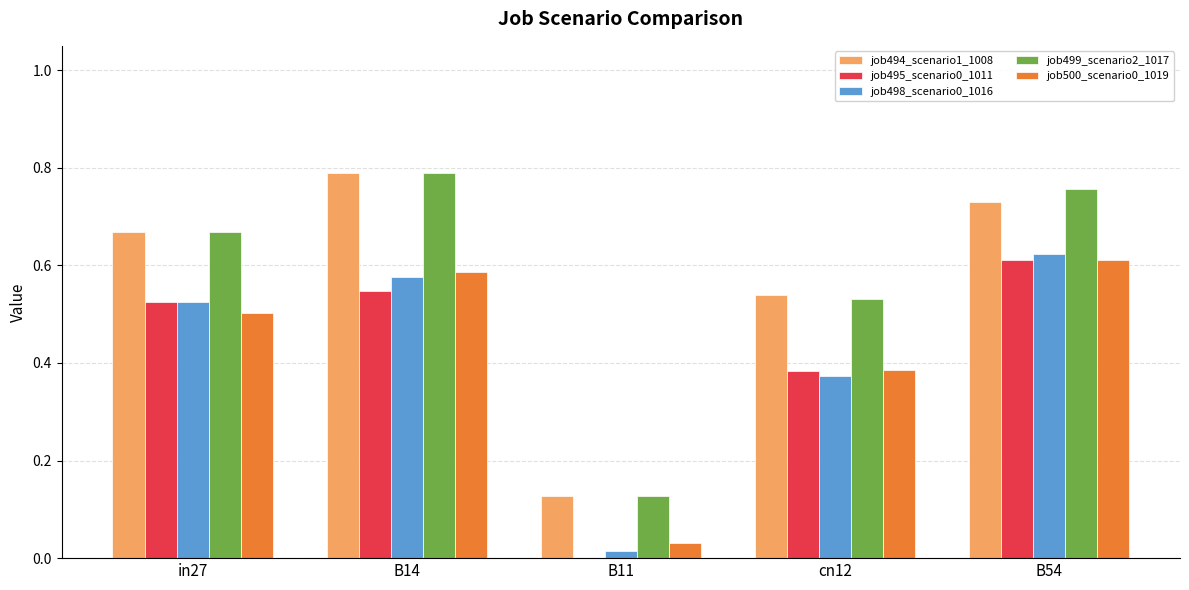

How many categories are shown in the chart?

5